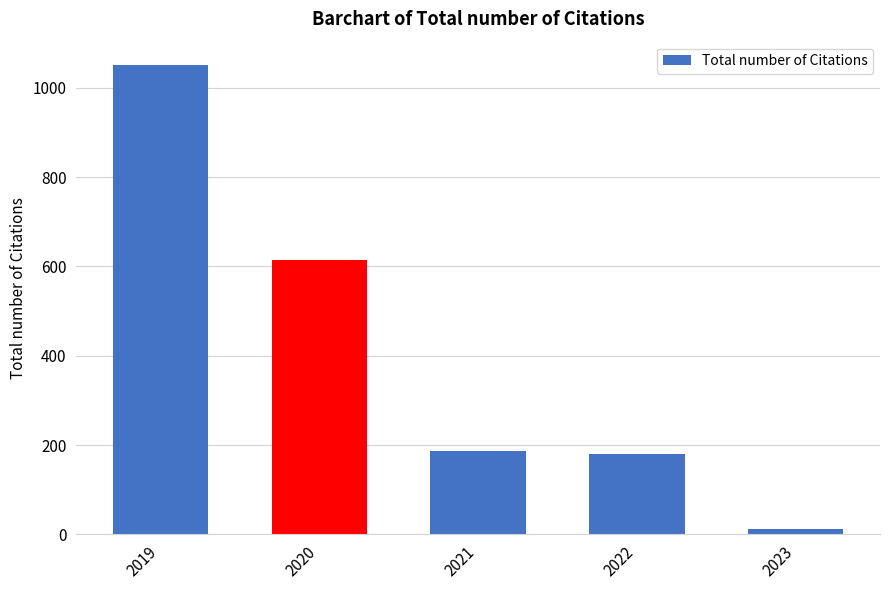

Reading right to left, extract all data points from this chart.

2023=11	2022=179	2021=187	2020=615	2019=1051